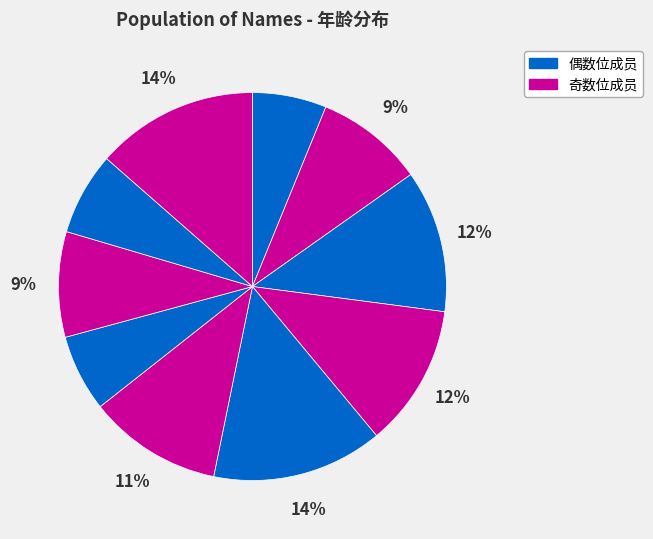

Is there any slice that represents more than half of the pie?

No